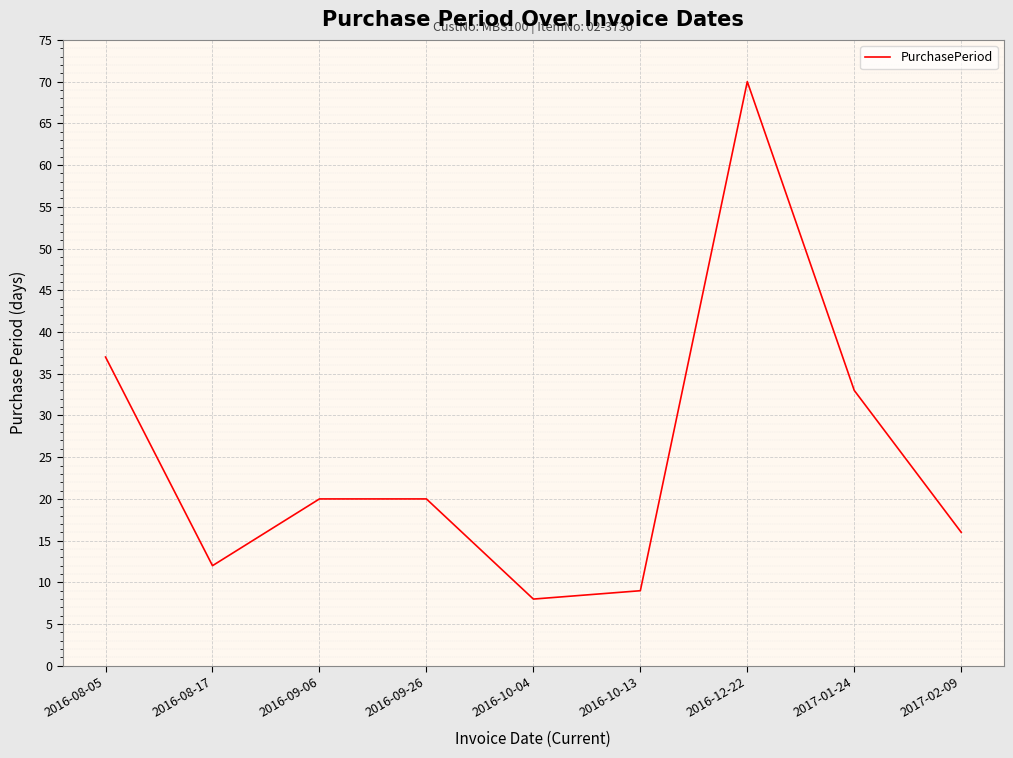

What is the average value?

25